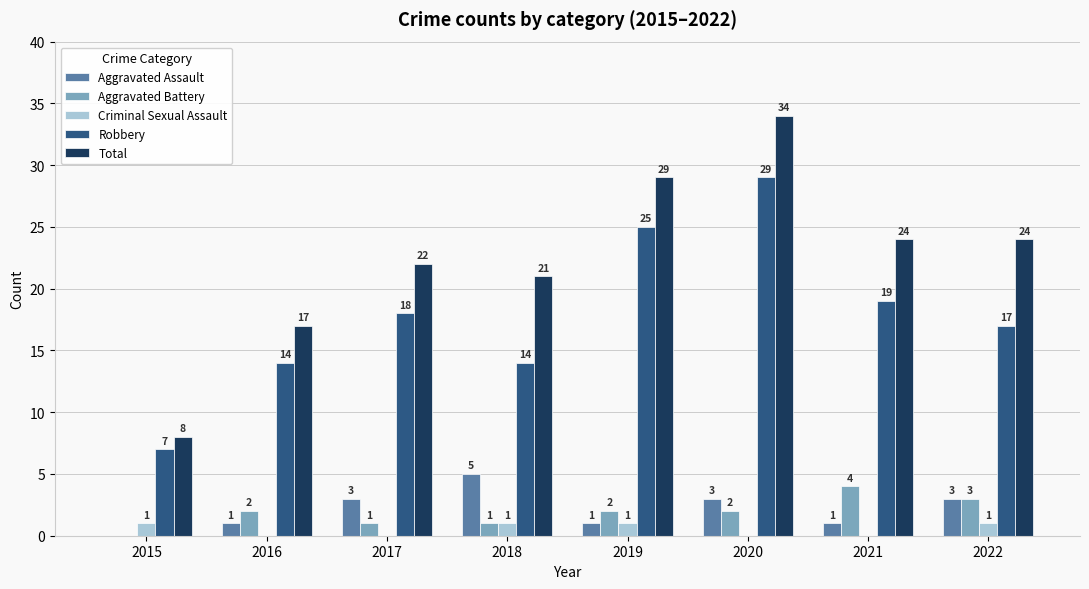

Which category has the highest value in the Aggravated Battery series?

2021